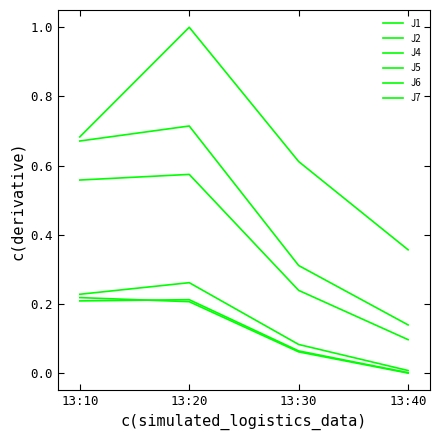

At which label does J4 reach its peak?

13:20